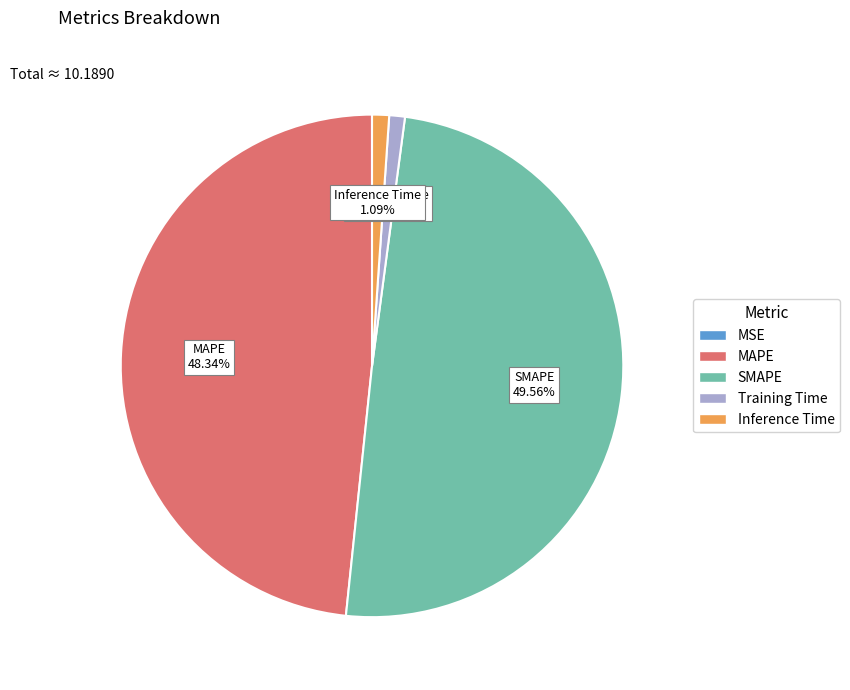

What percentage is the Inference Time slice, to the nearest percent?

1%